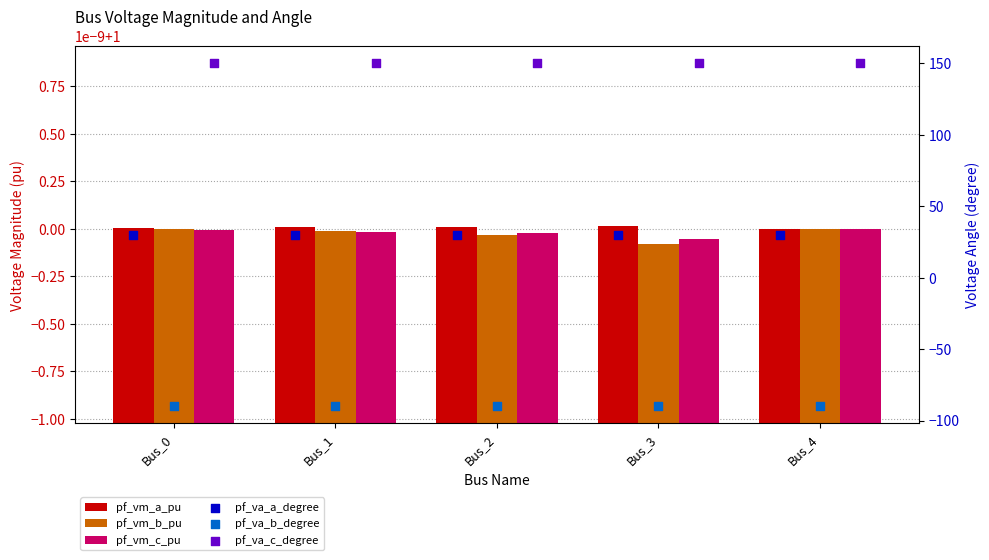

What are all the series names shown in the legend?

pf_vm_a_pu, pf_vm_b_pu, pf_vm_c_pu, pf_va_a_degree, pf_va_b_degree, pf_va_c_degree